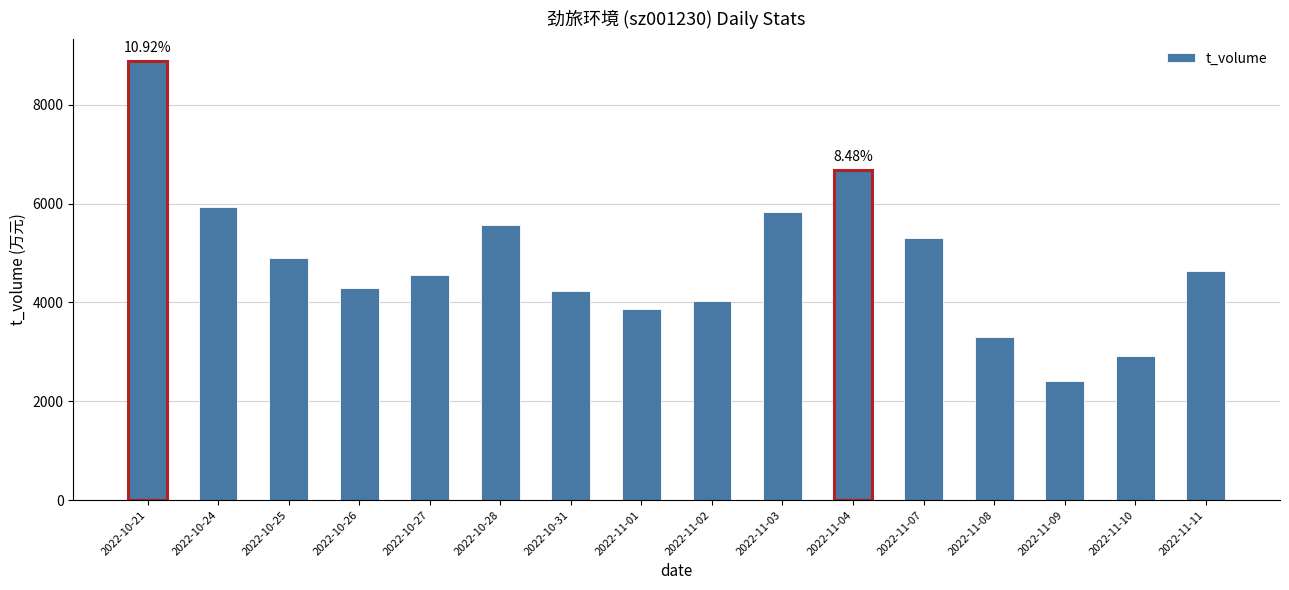

What is the label of the 16th bar from the left?

2022-11-11